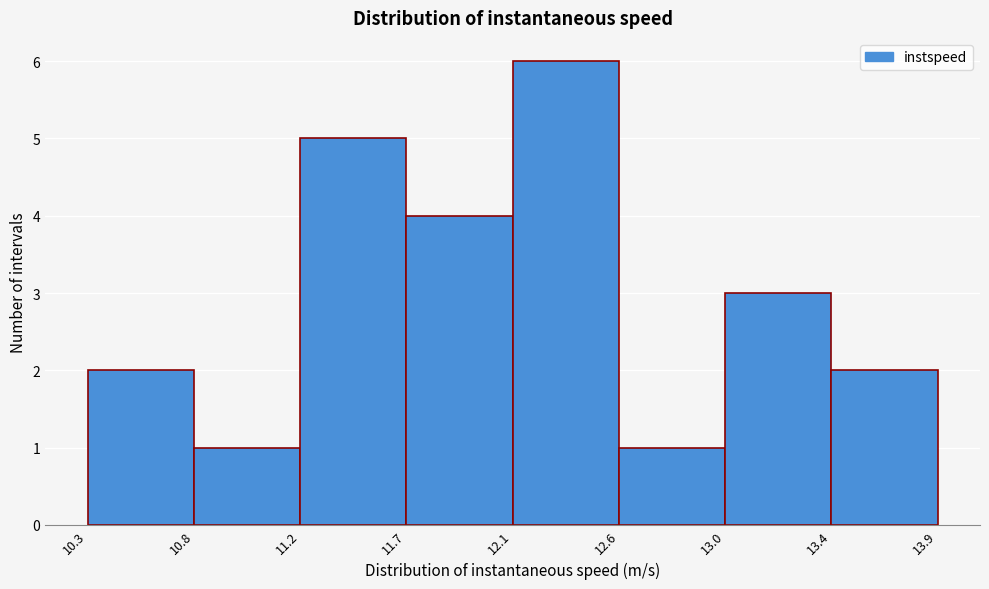

Reading left to right, extract all data points from this chart.

2	1	5	4	6	1	3	2